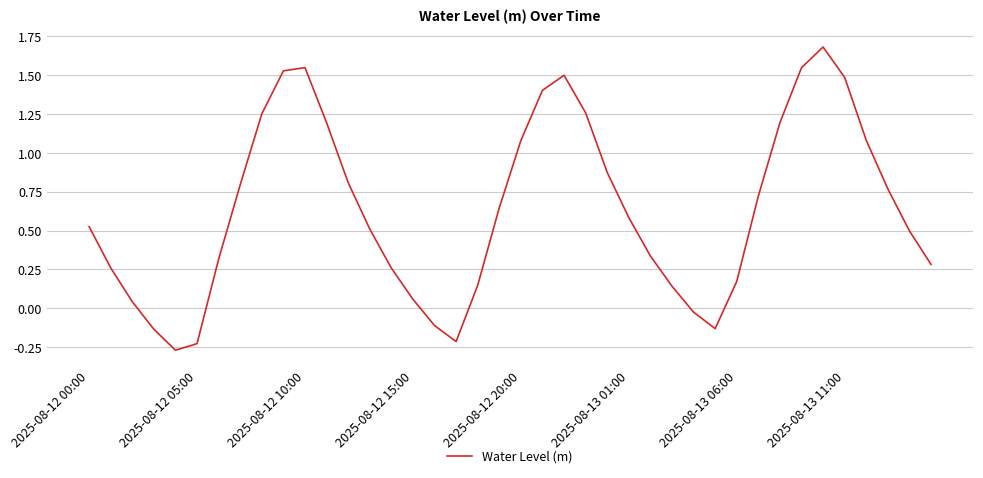

What is the maximum value shown in the chart?

1.7